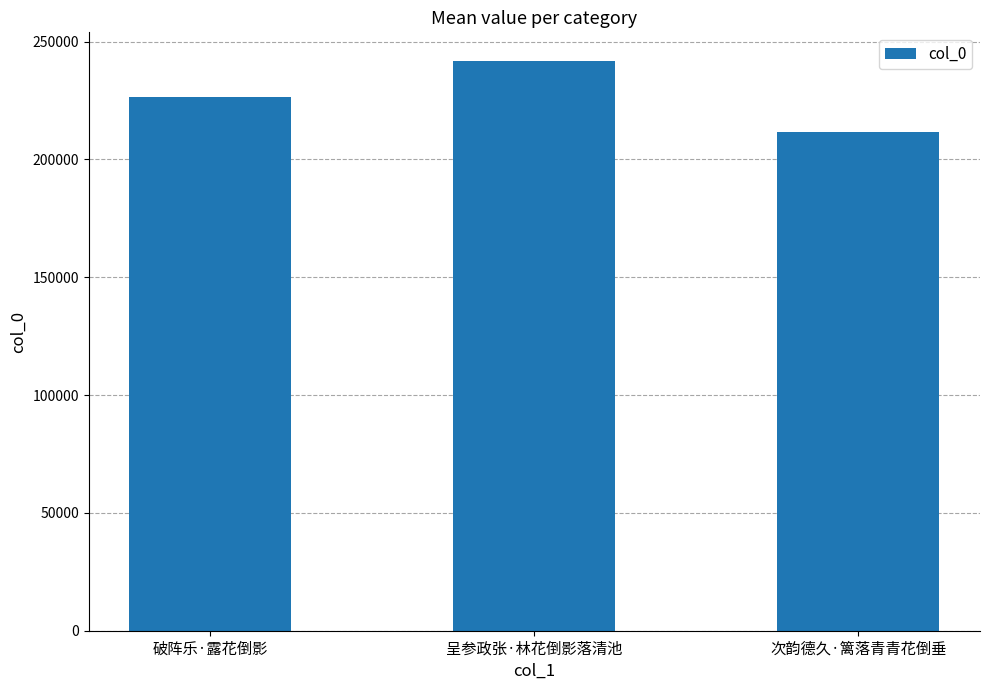

Rank the categories by value from highest to lowest.

呈参政张·林花倒影落清池, 破阵乐·露花倒影, 次韵德久·篱落青青花倒垂